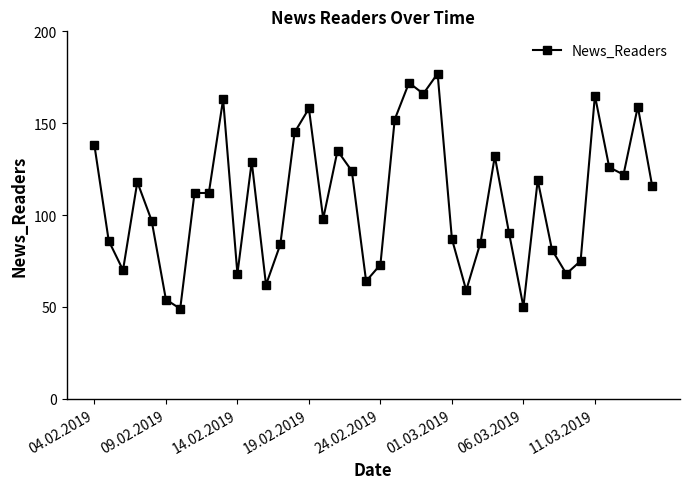

What is the greatest value displayed?

177